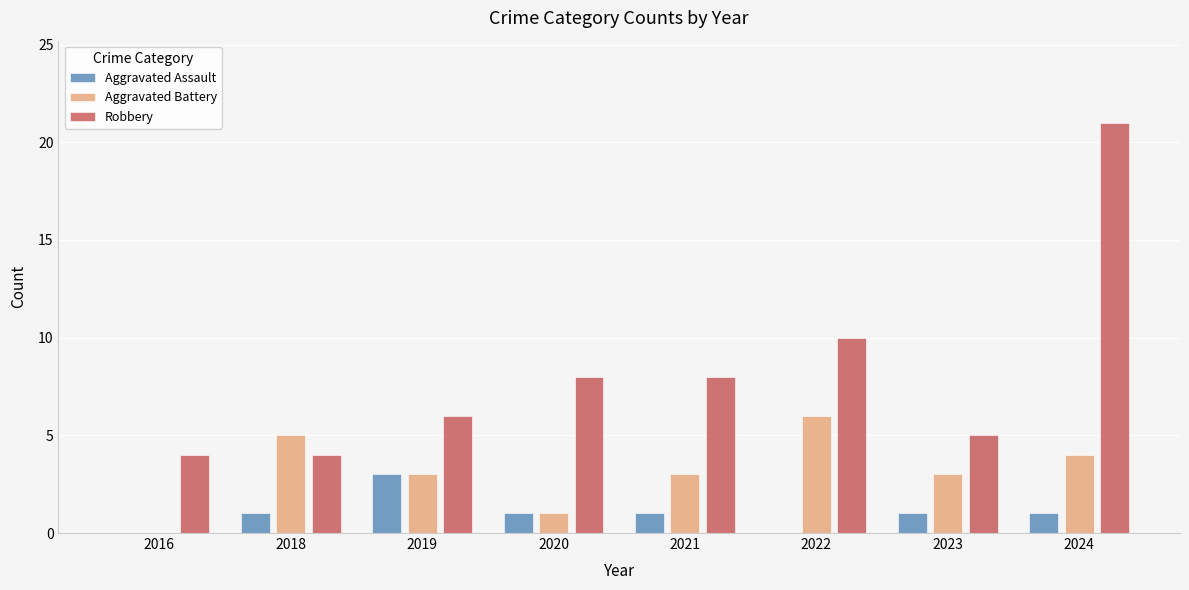

Between 2018 and 2022, which series saw the biggest shift?

Robbery